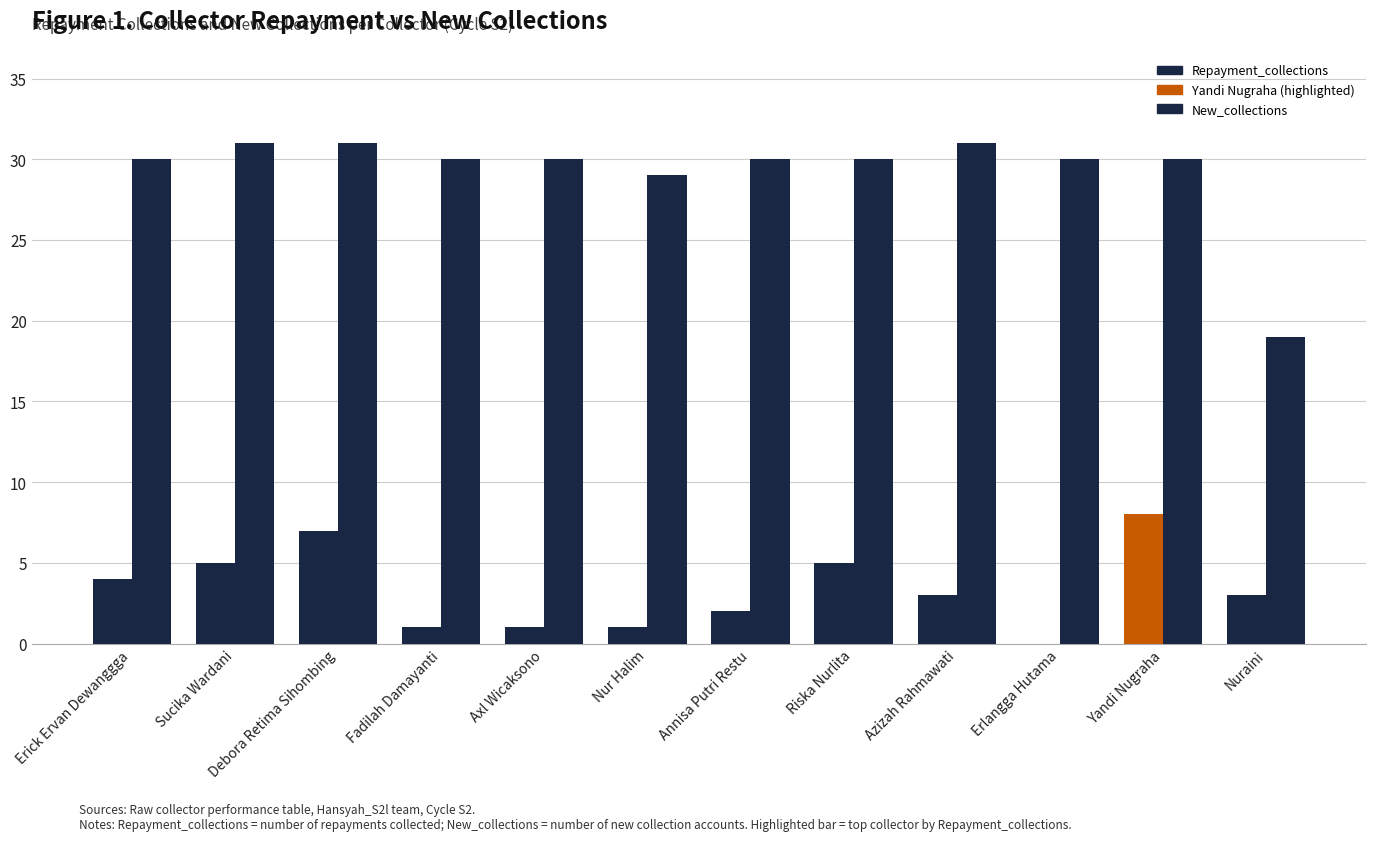

What is the maximum value for Repayment_collections?

8